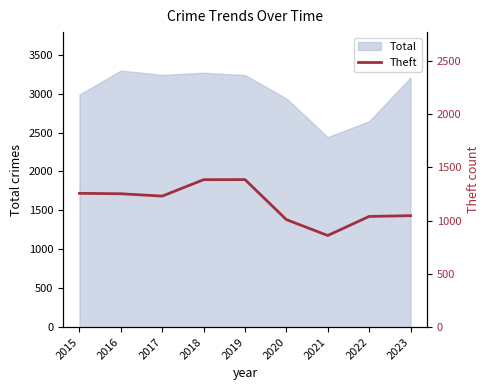

True or false: Total has a value of 4950 at 2017.

False